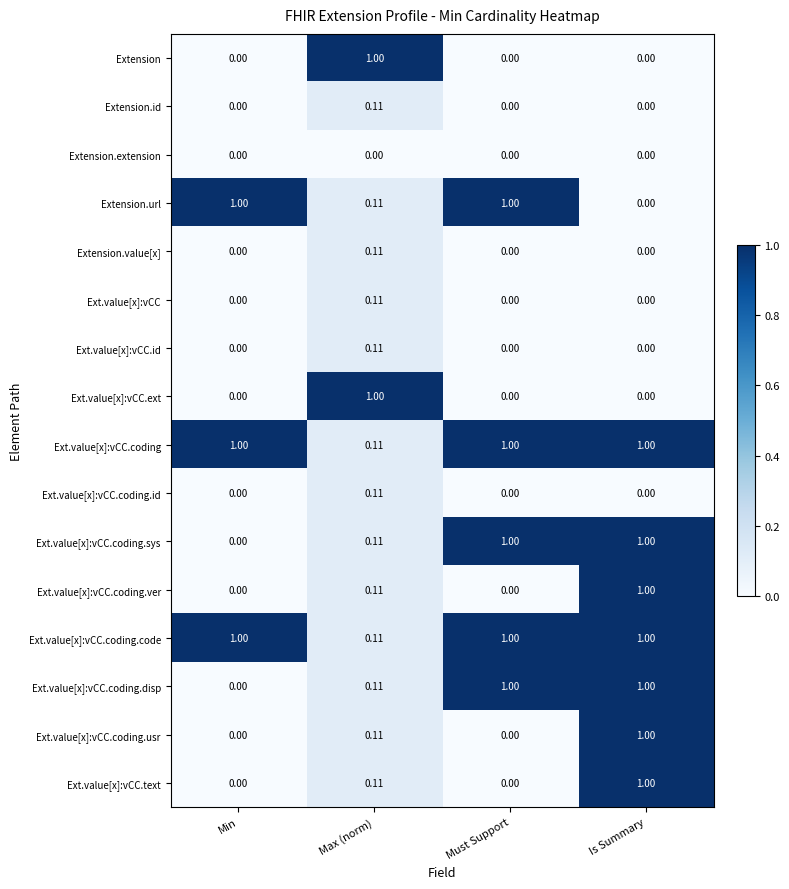

How many categories are shown in the chart?

4